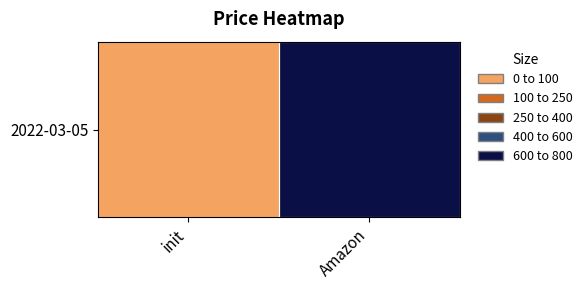

Which category has the highest value across all series?

Amazon